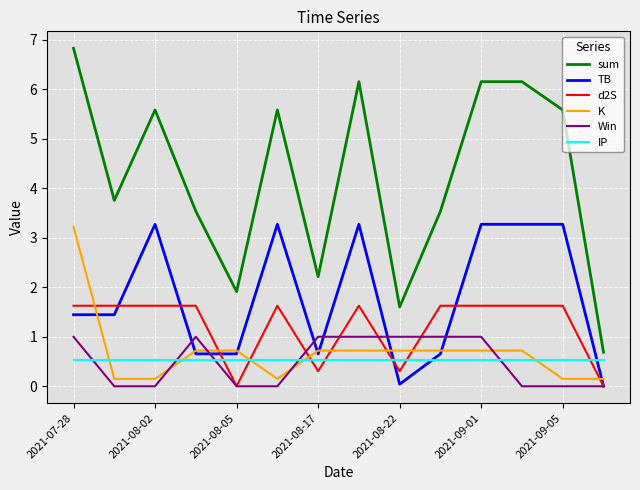

Which series has the widest spread of values?

sum